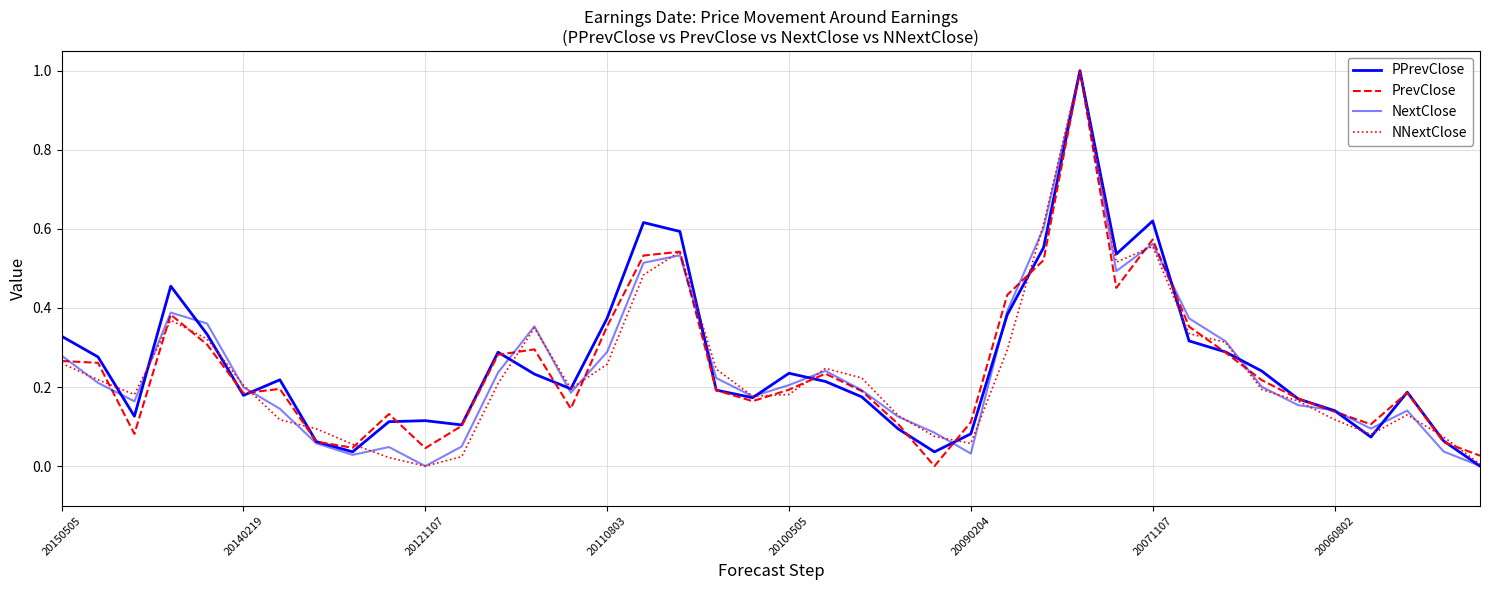

How many categories are shown in the chart?

40